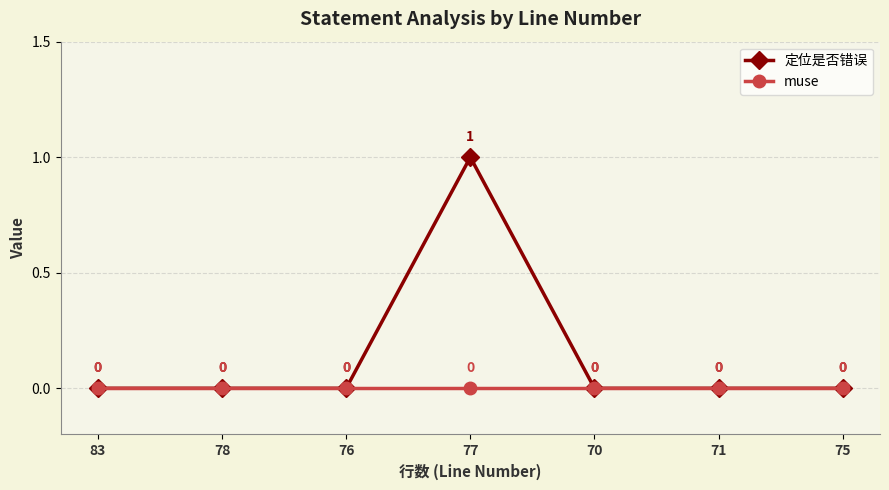

List the series in order of their overall mean, highest first.

定位是否错误, muse